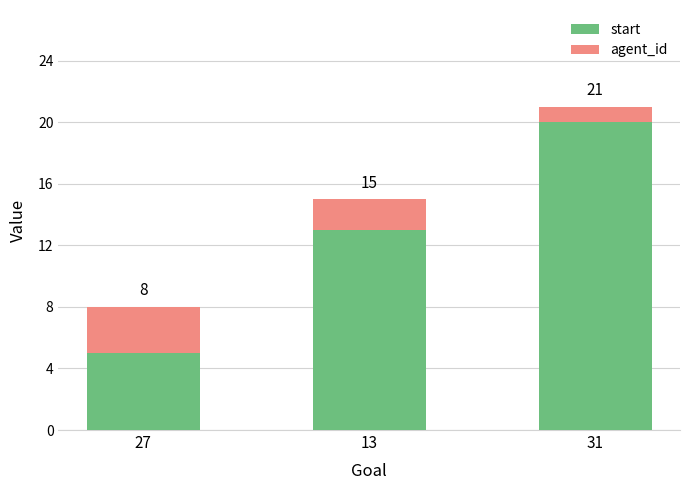

What is the highest value of the start series?

20